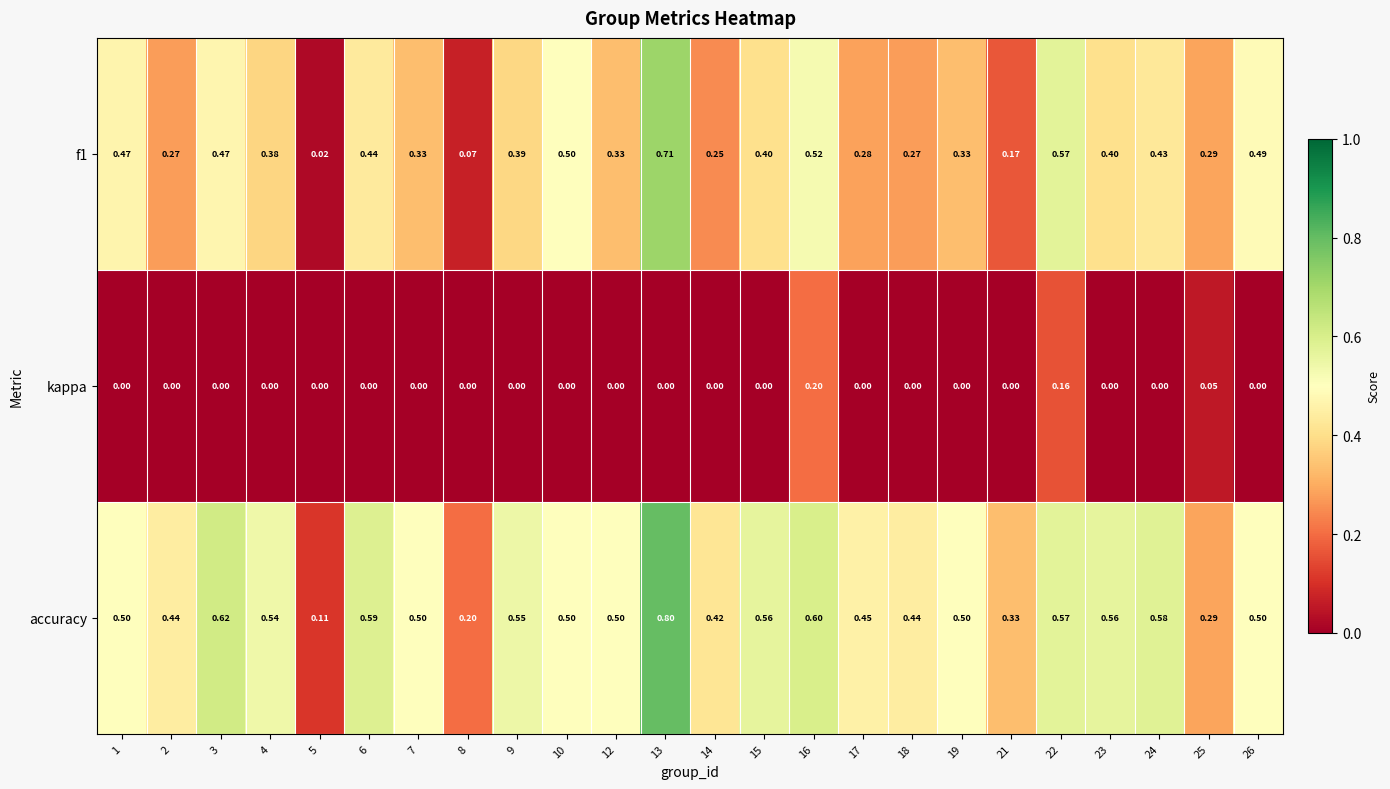

Is the value of accuracy at 26 greater than the value of kappa at 23?

Yes